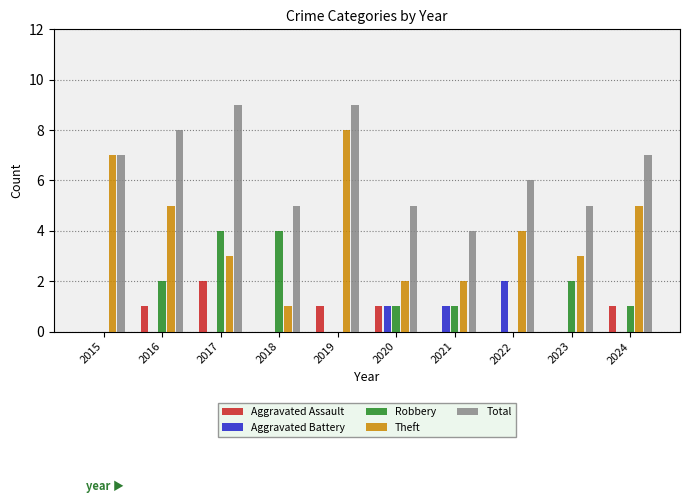

What is the total value across all series at 2015?

14